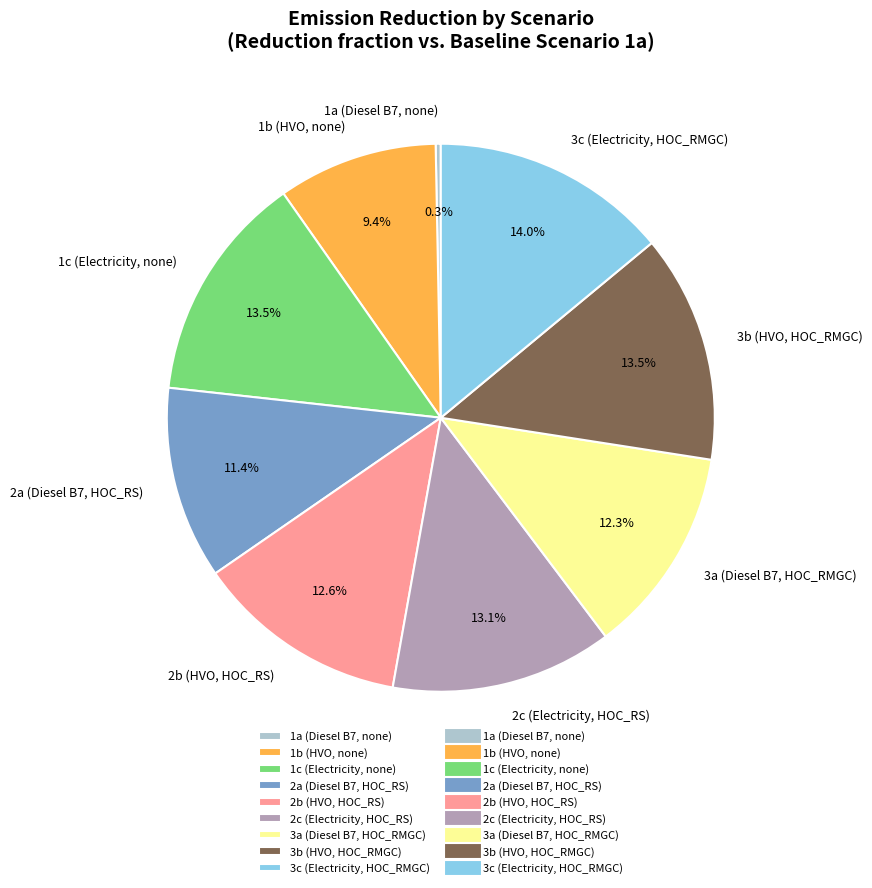

To the nearest percent, what is the difference between the 2a (Diesel B7, HOC_RS) and 1b (HVO, none) slice percentages?

2%